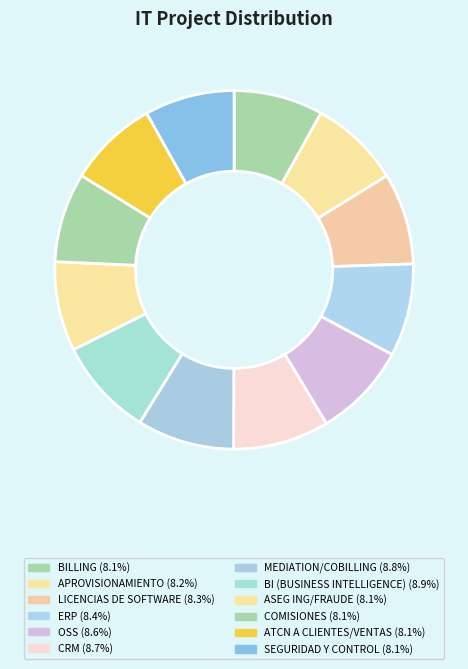

How much of the chart is everything except MEDIATION/COBILLING?

91.2%